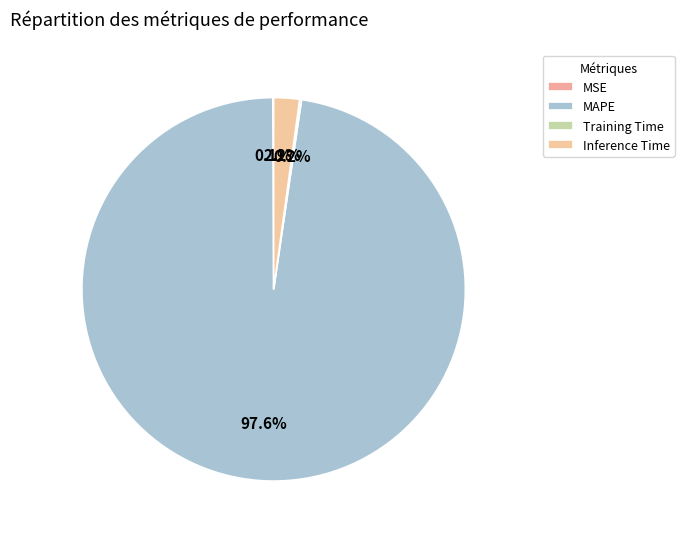

Does Training Time represent more than half of the total?

No